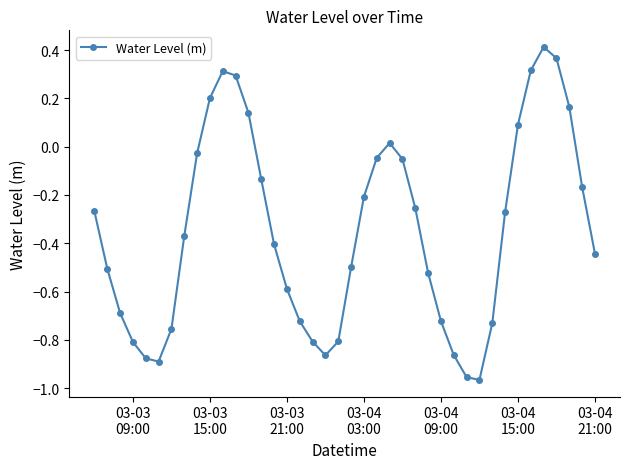

True or false: there are more than 1 points higher than both neighbors.

True